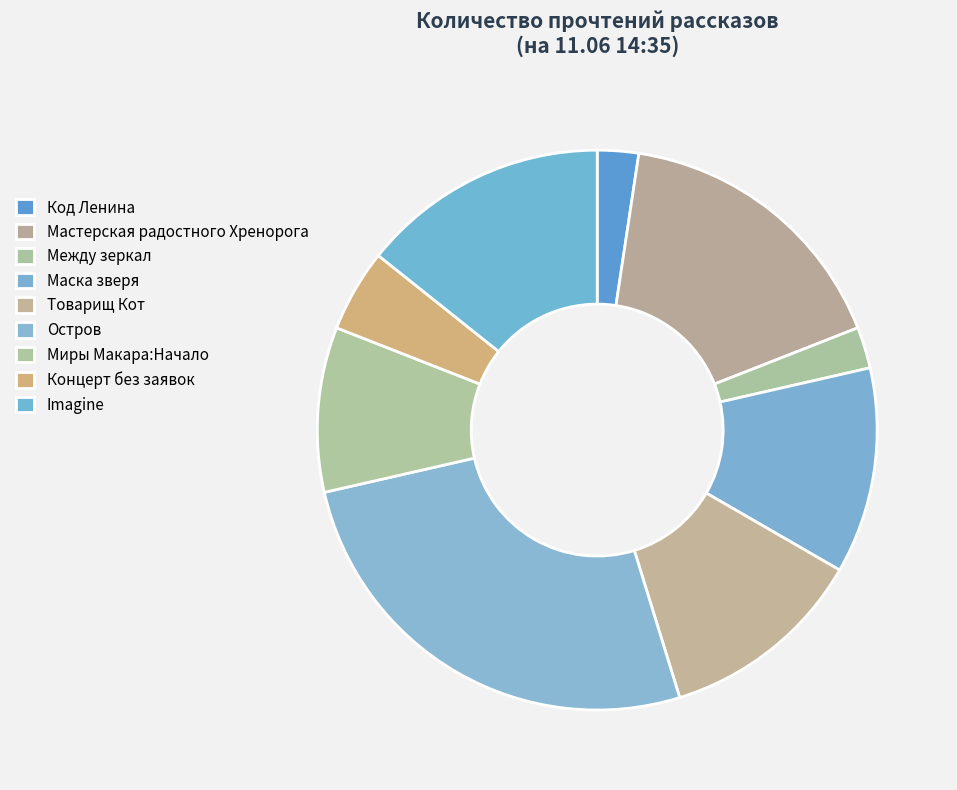

What is the change in value from Между зеркал to Imagine?

+5